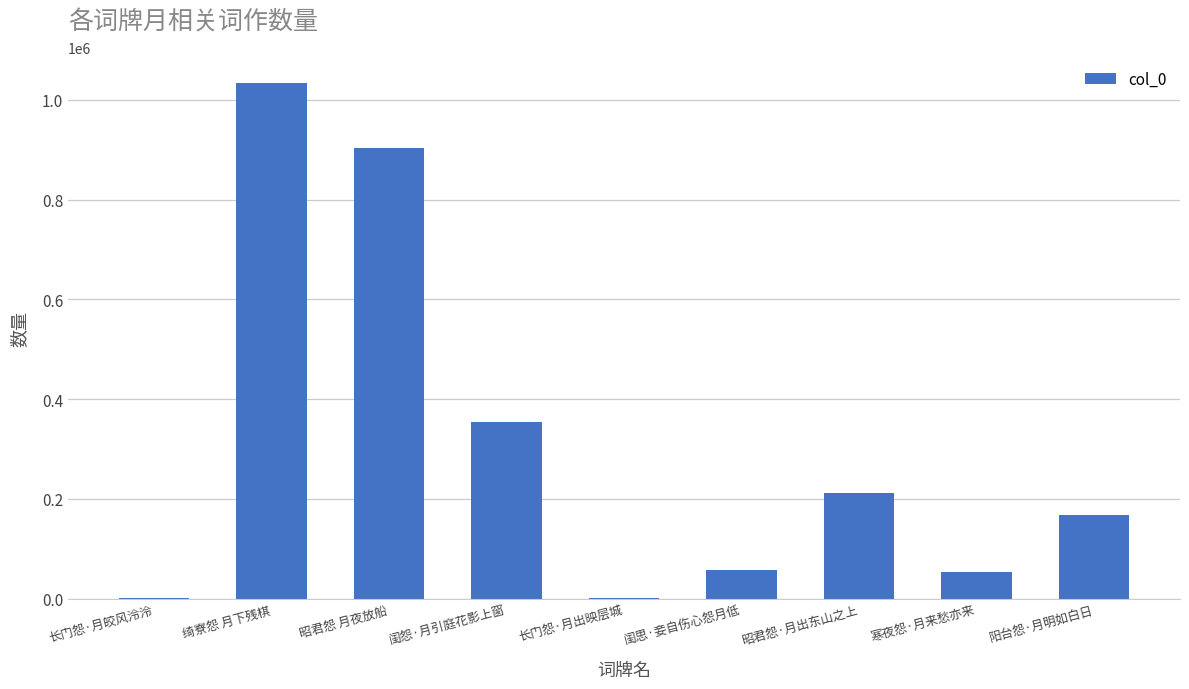

Which has a higher value, 昭君怨·月出东山之上 or 绮寮怨 月下残棋?

绮寮怨 月下残棋